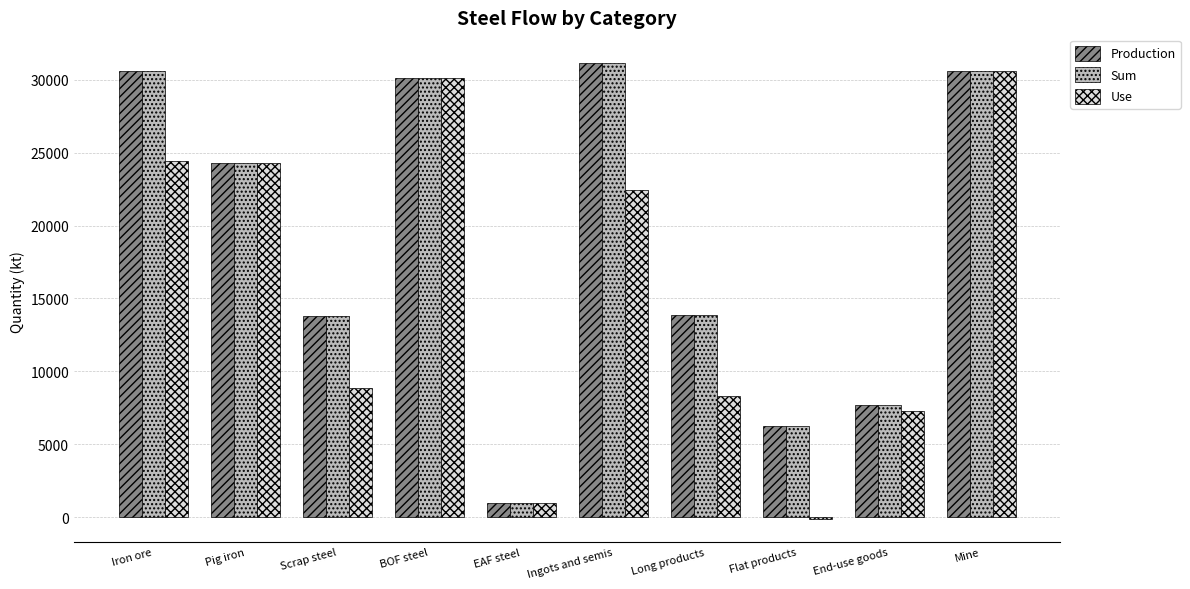

Between Ingots and semis and Mine, which series saw the biggest shift?

Use